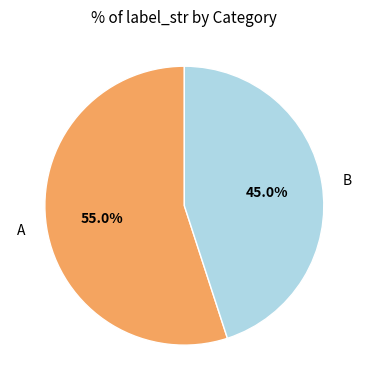

To the nearest percent, what is the difference between the A and B slice percentages?

10%